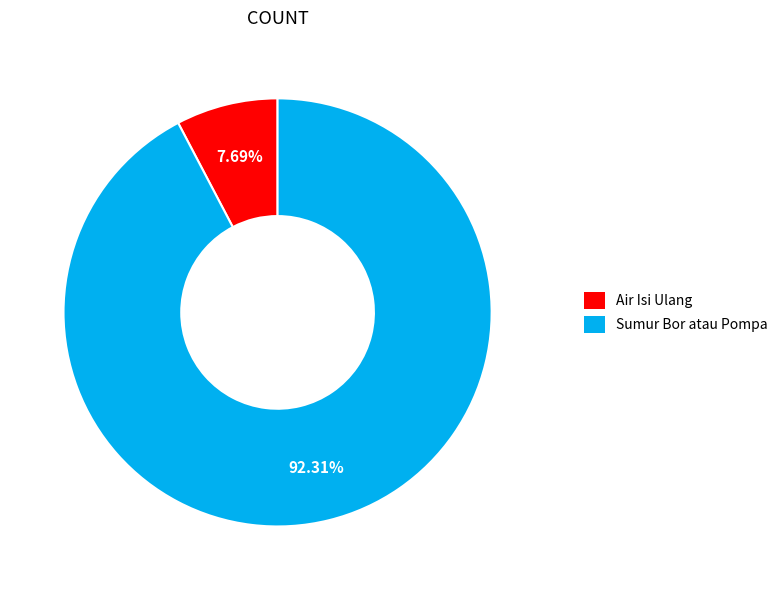

Is there any slice that represents more than half of the pie?

Yes